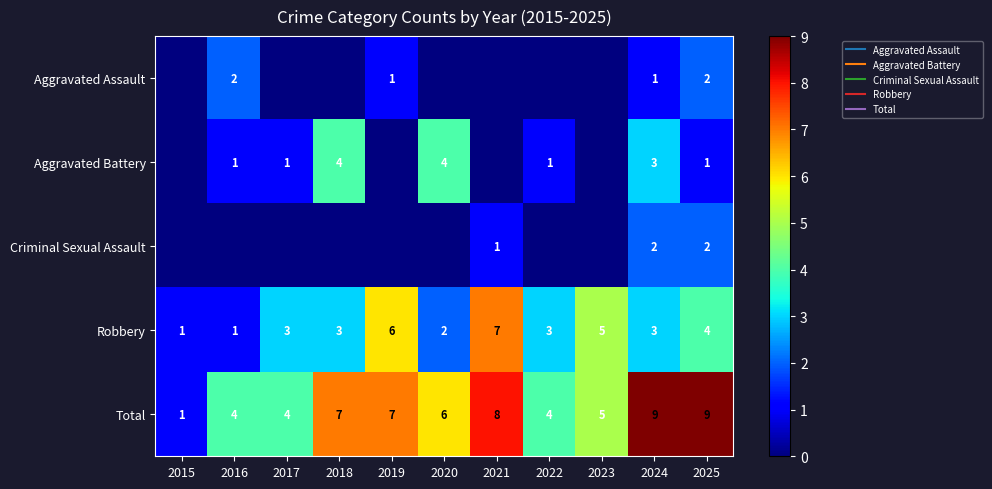

Rank the series at 2020 from lowest to highest value.

Aggravated Assault, Criminal Sexual Assault, Robbery, Aggravated Battery, Total